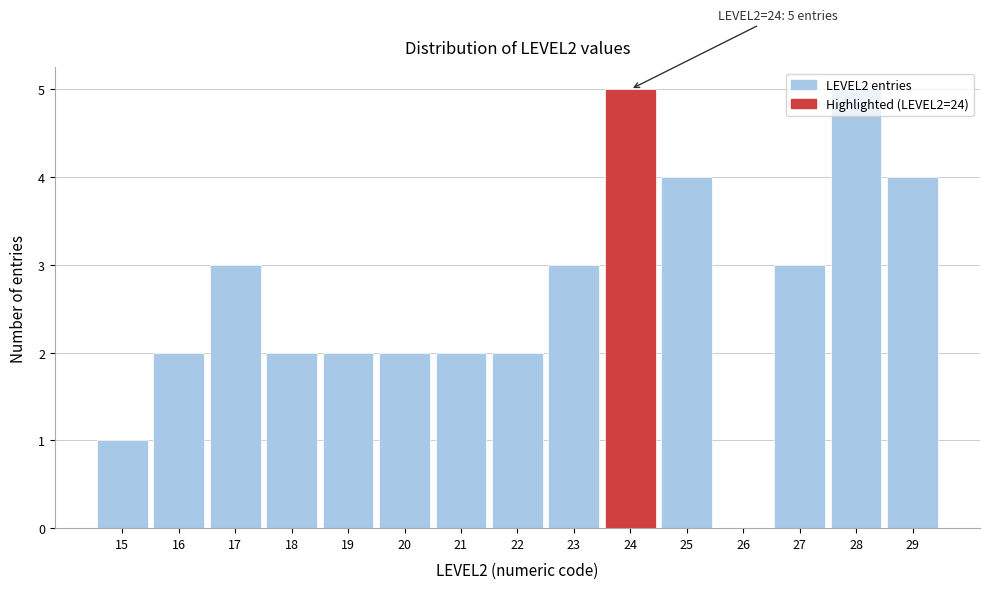

What is the sum of all values?

40